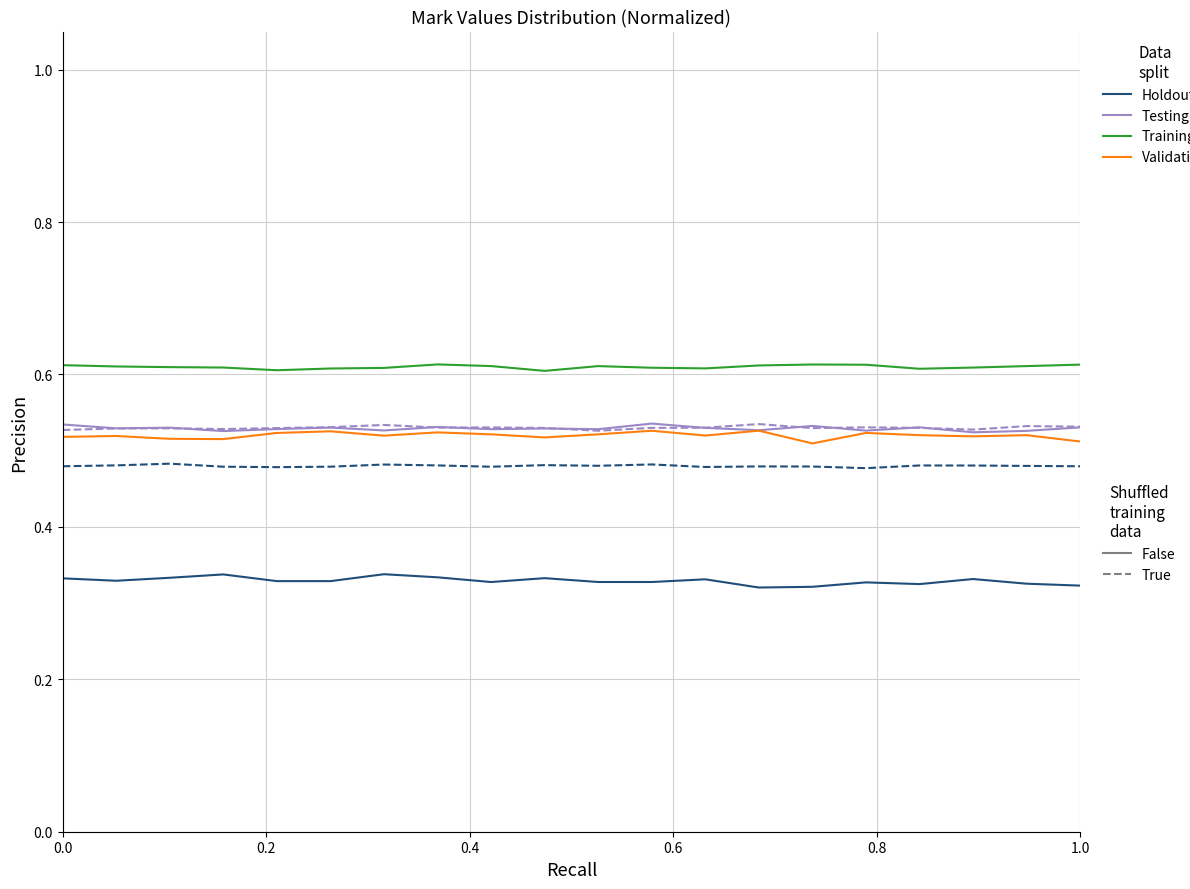

How many lines are shown in the chart?

6